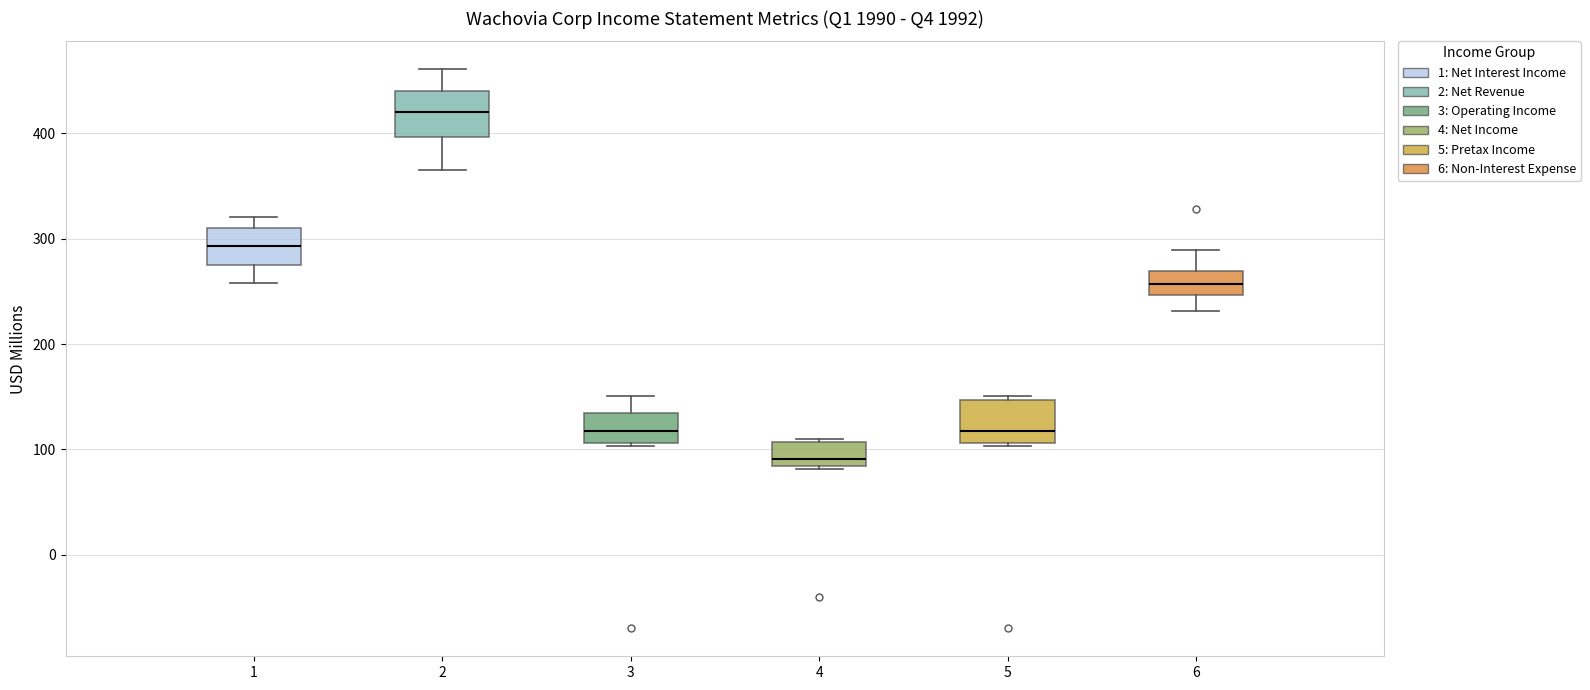

Where does the upper whisker of the box at x = 2 end on the y-axis? The values are not printed on the chart, so give them approximately, as read against the axis.

460